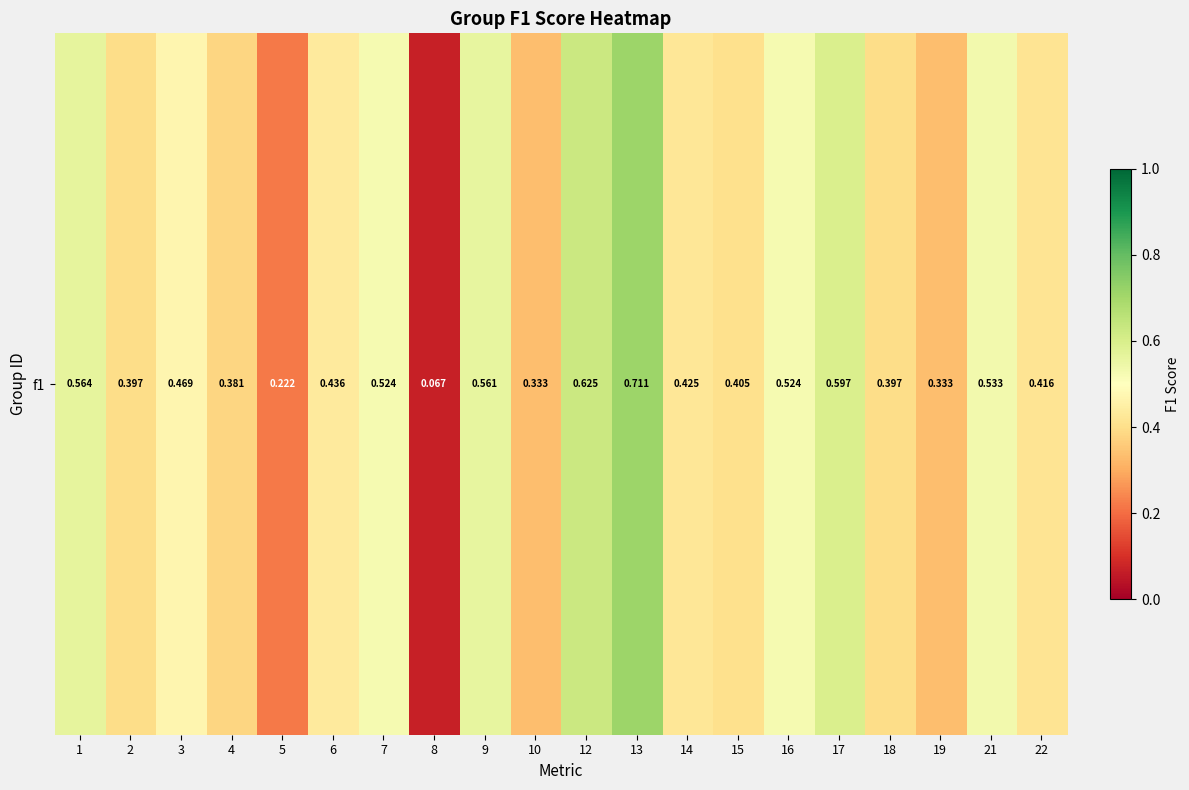

What is the sum of all values?

8.9